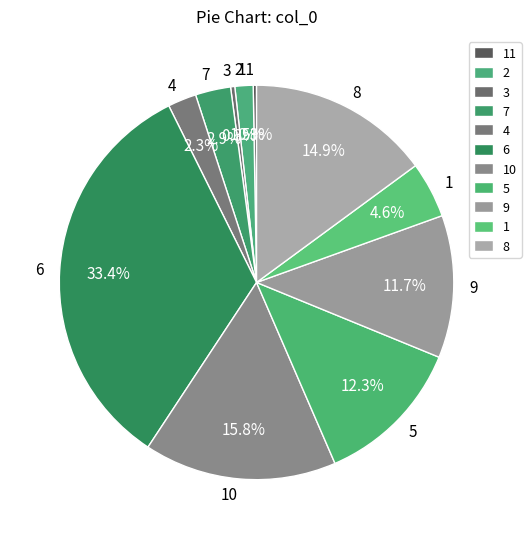

What is the total percentage of 3 and 9?

12.0%